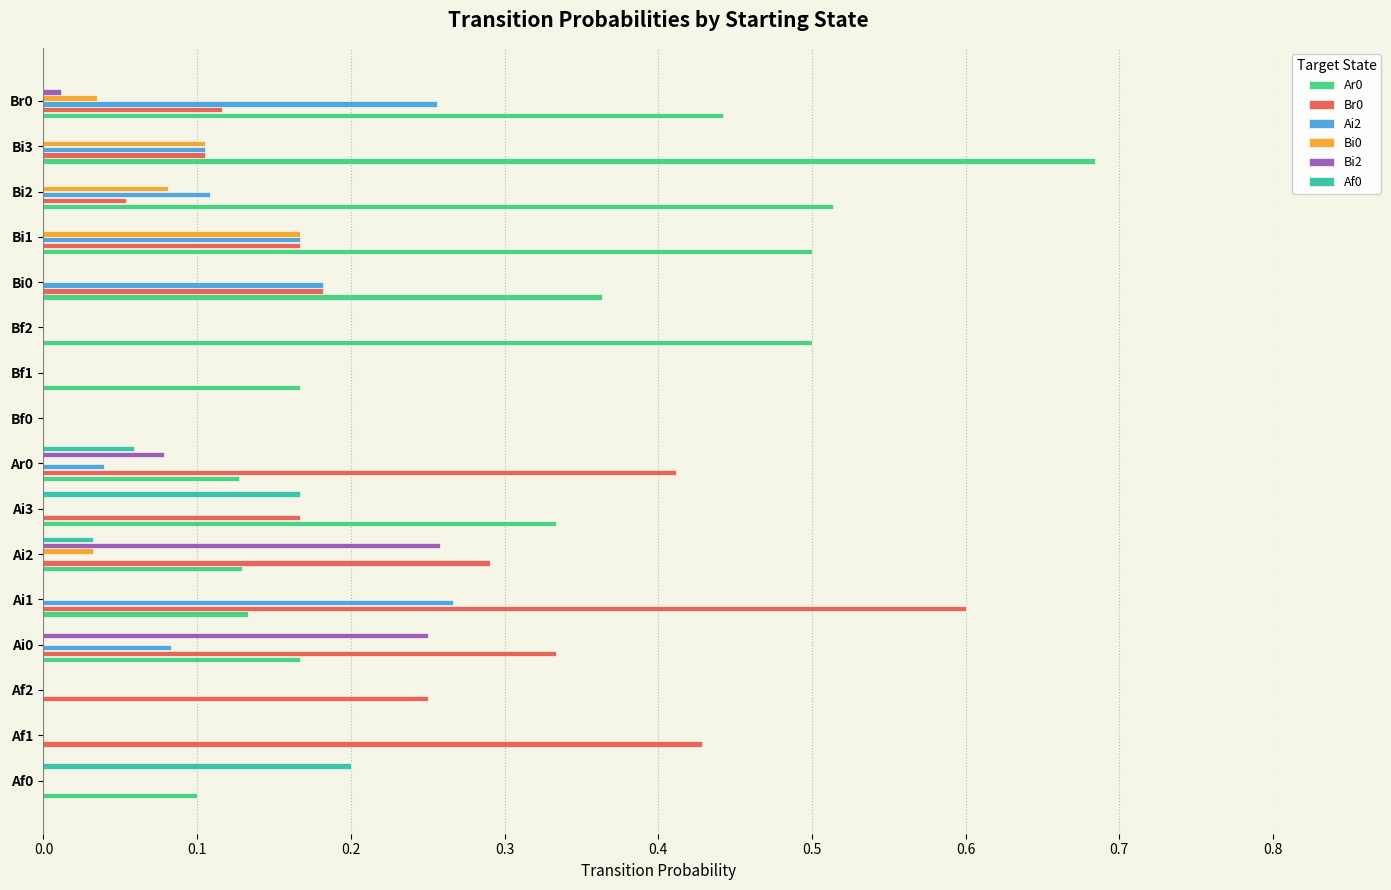

Which category has the highest value in the Ar0 series?

Bi3